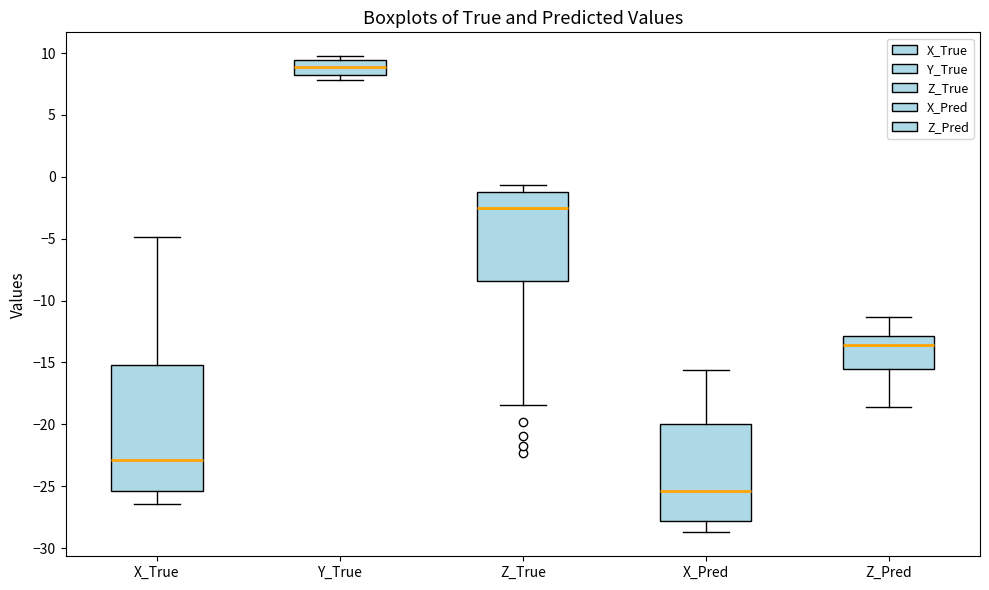

Which box has the highest median line?

Y_True